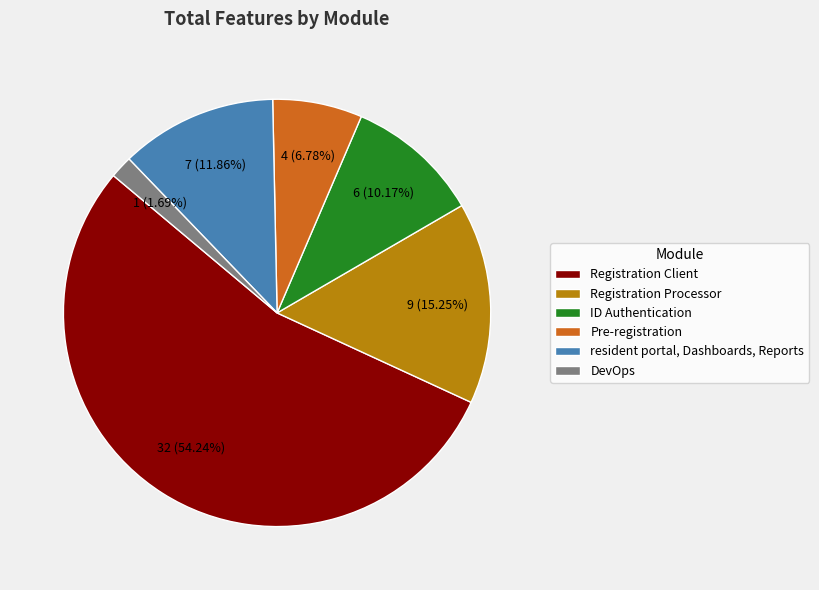

True or false: ID Authentication accounts for 10% of the total.

True